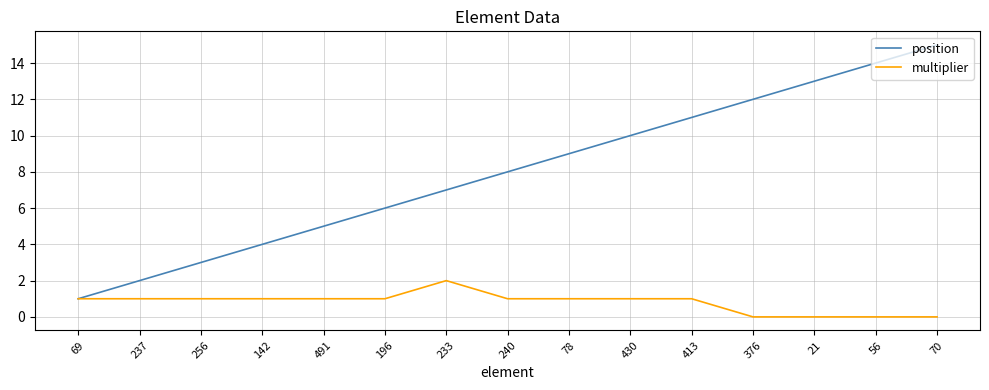

Which series has the widest spread of values?

position